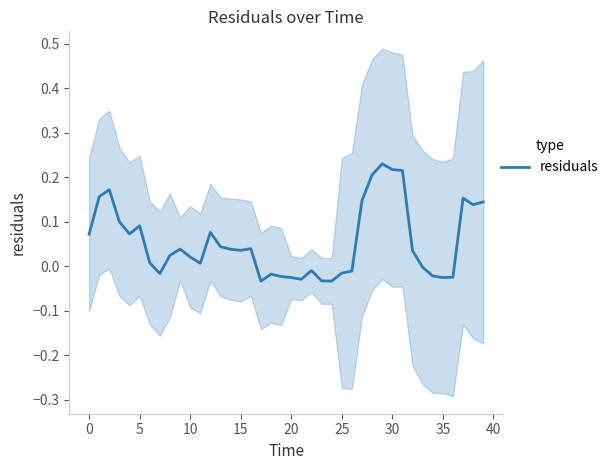

Reading left to right, list all the values displayed in this chart.

0.1	0.2	0.2	0.1	0.1	0.1	0.0	-0.0	0.0	0.0	0.0	0.0	0.1	0.0	0.0	0.0	0.0	-0.0	-0.0	-0.0	-0.0	-0.0	-0.0	-0.0	-0.0	-0.0	-0.0	0.1	0.2	0.2	0.2	0.2	0.0	-0.0	-0.0	-0.0	-0.0	0.2	0.1	0.1